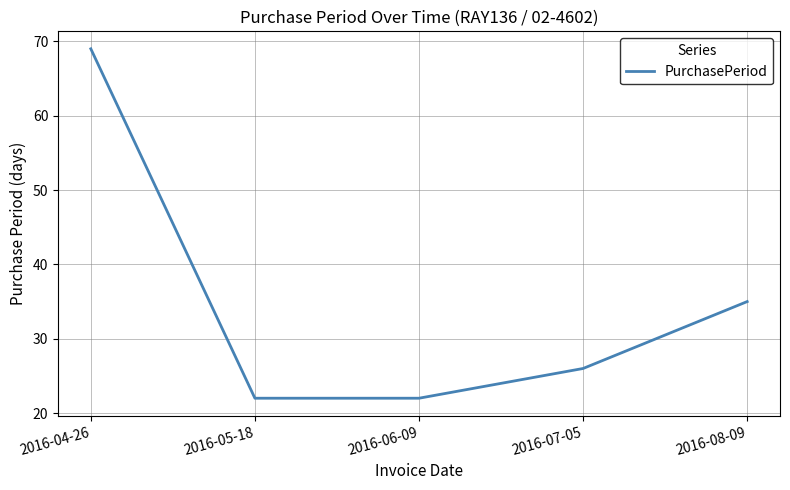

True or false: the data has more than 1 interior local peaks.

False